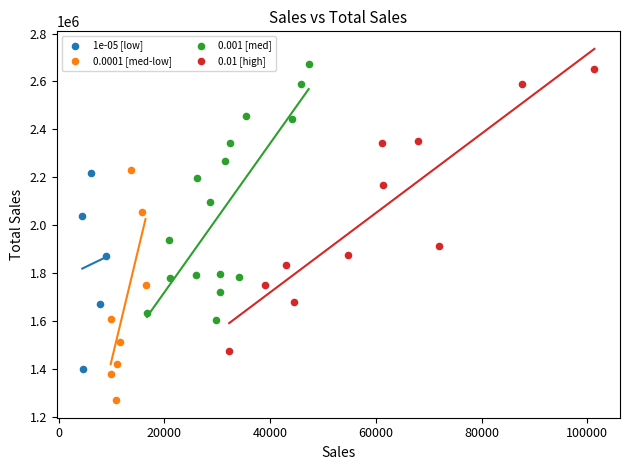

What are all the series names shown in the legend?

1e-05 [low], 0.0001 [med-low], 0.001 [med], 0.01 [high]